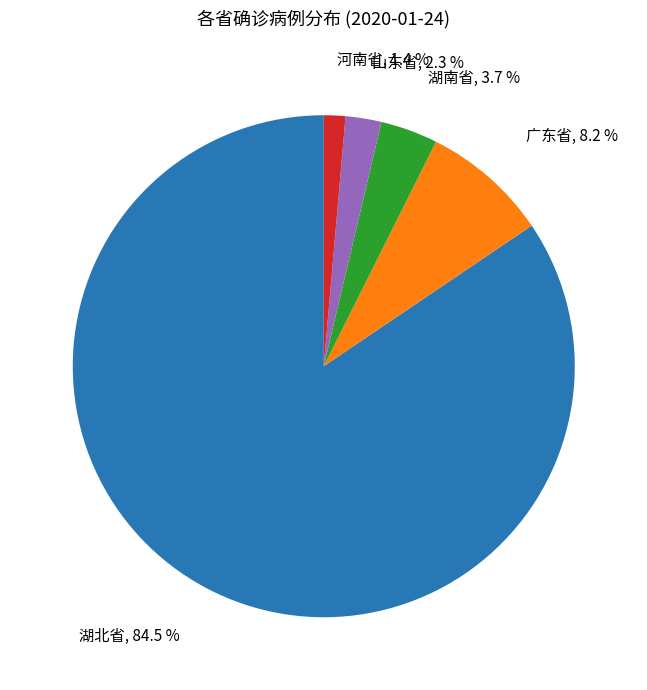

Is it true that 湖北省 is 97% of the pie?

False